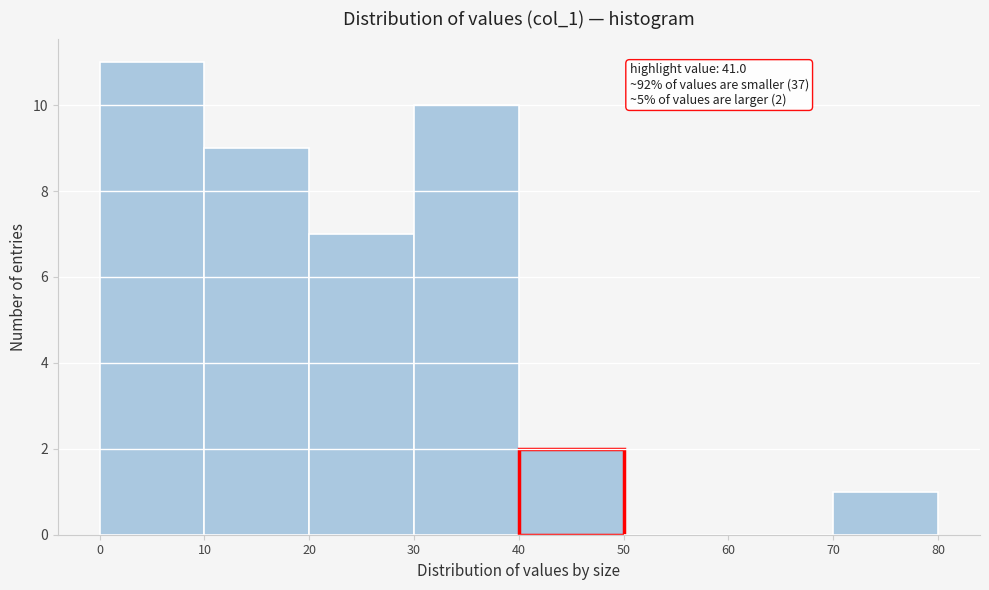

Over which range of the x-axis is the bar tallest?

0 to 10